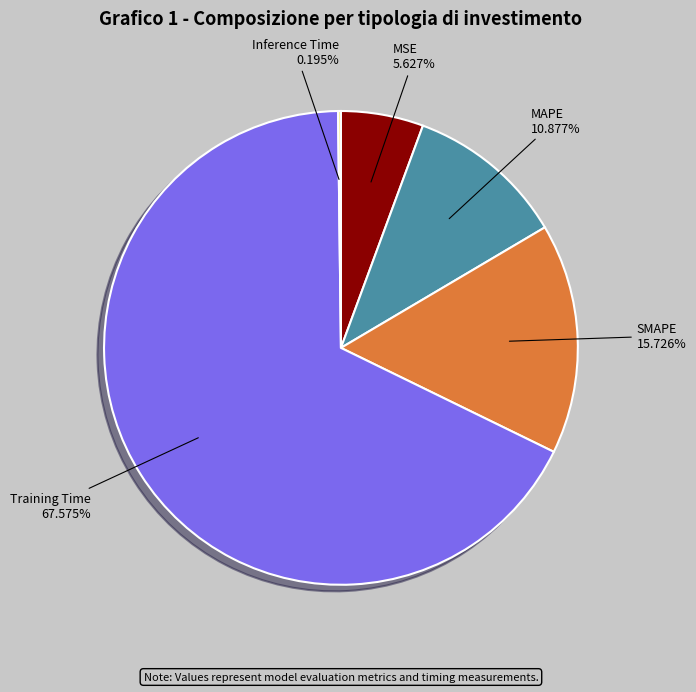

True or false: SMAPE accounts for 16% of the total.

True